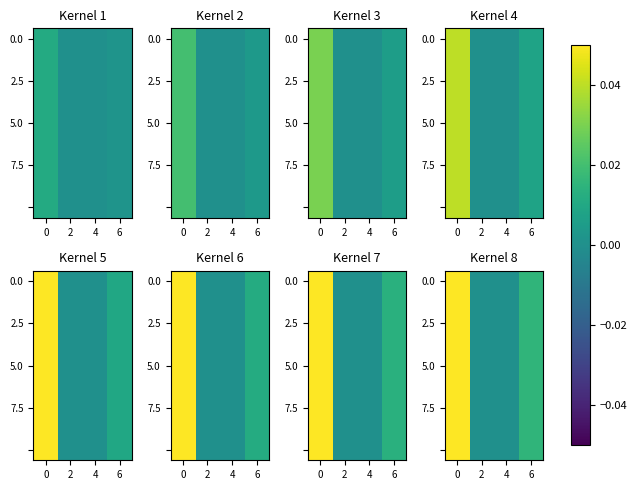

At how many categories does at least one series exceed 0?

2